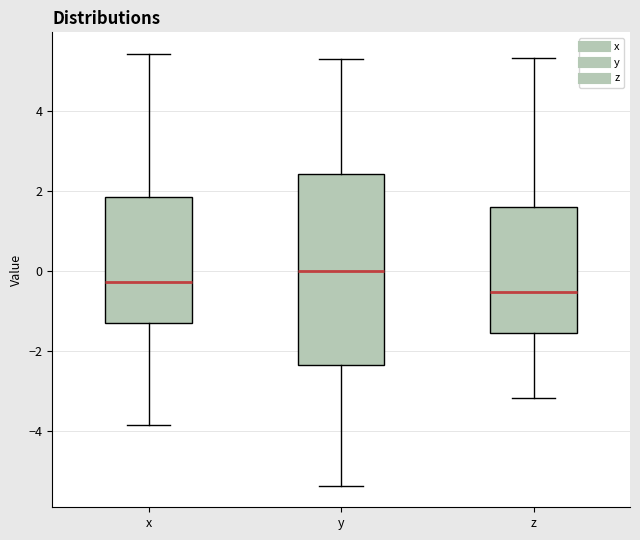

Which box has the lowest median line?

z